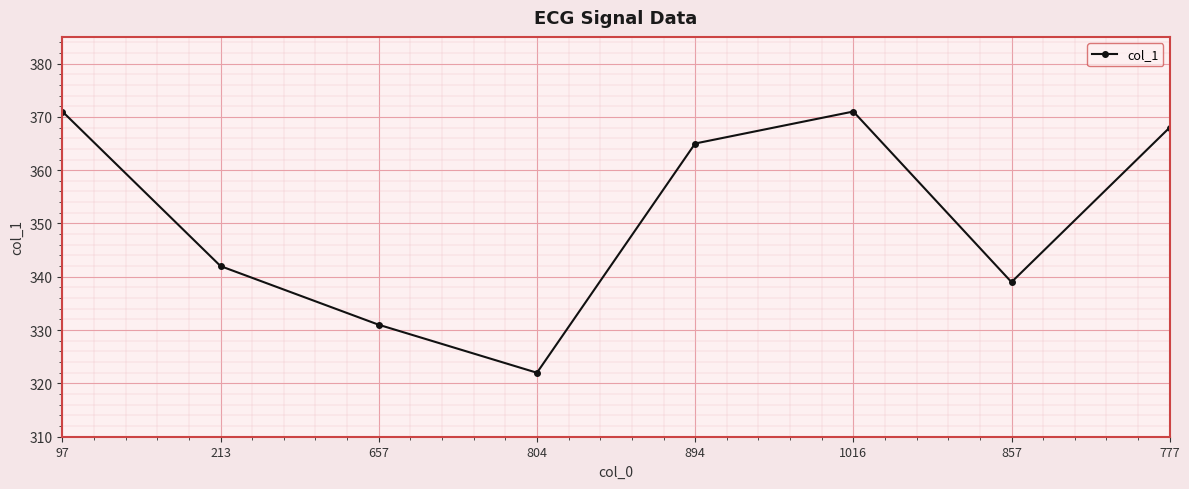

Which label corresponds to the smallest value in the chart?

804